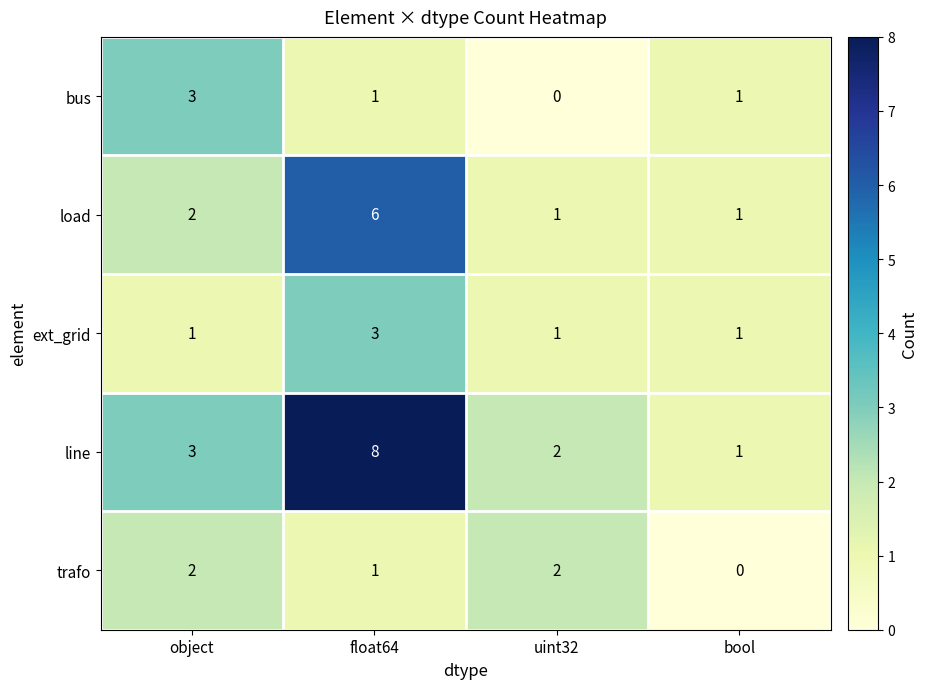

At which category does the chart reach its peak across all series?

float64